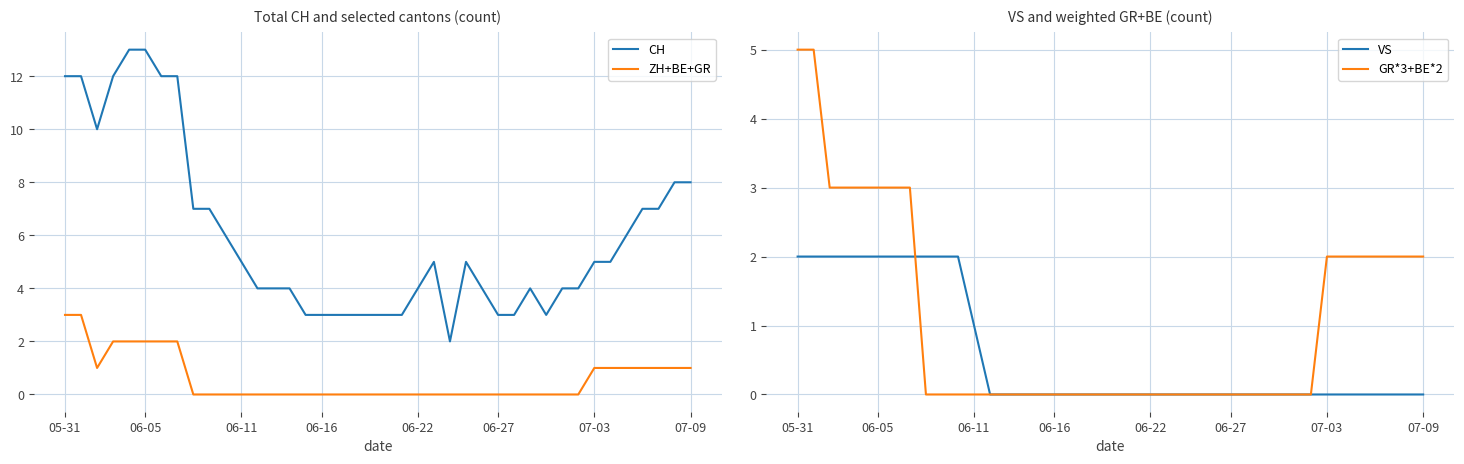

Does the chart display data point markers on the line(s)?

No